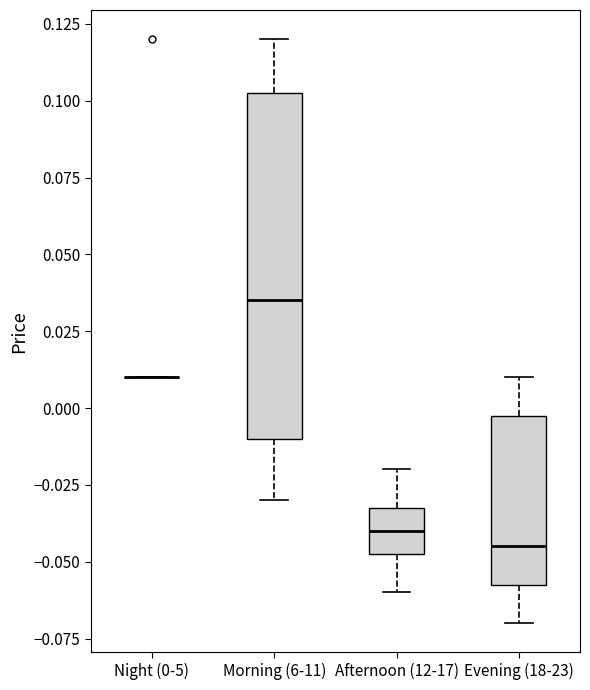

Reading left to right, read every box against the y-axis: the position of its median line, the range the box covers, and the ends of its whiskers. The values are not printed on the chart, so give them approximately, as read against the axis.

Night (0-5): box collapsed to a line at 0.010, whiskers 0.010 to 0.010
Morning (6-11): median 0.035, box -0.010 to 0.105, whiskers -0.030 to 0.120
Afternoon (12-17): median -0.040, box -0.045 to -0.030, whiskers -0.060 to -0.020
Evening (18-23): median -0.045, box -0.055 to 0.000, whiskers -0.070 to 0.010